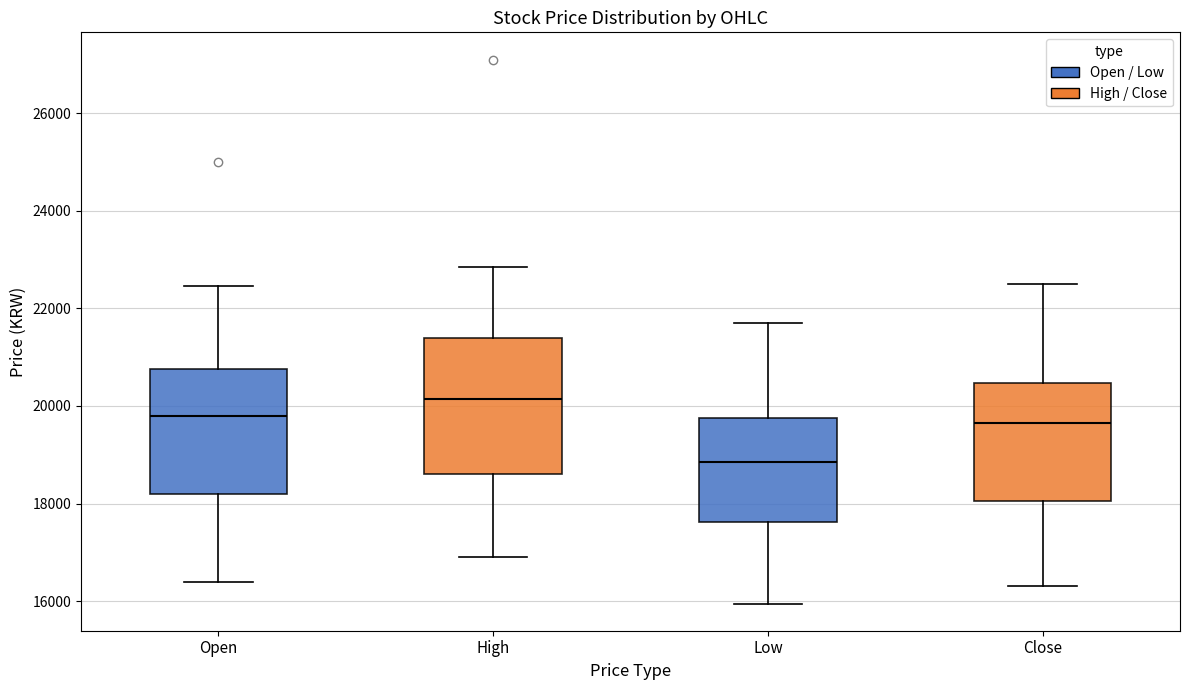

Which box's median line is the lowest?

Low